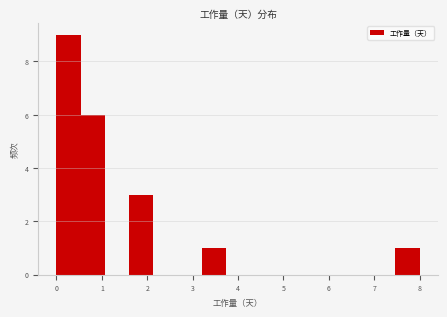

How tall is the bar that spans 0.5 to 1.1 on the x-axis? Neither the bar edges nor the heights are printed on the chart, so give them approximately, as read against the axes.

6